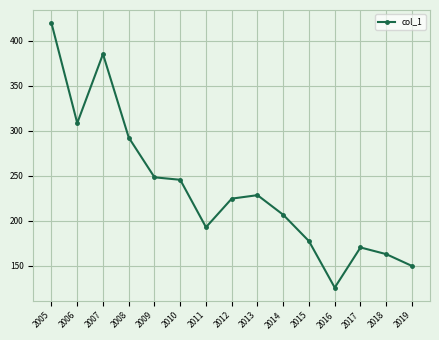

How many categories are shown in the chart?

15